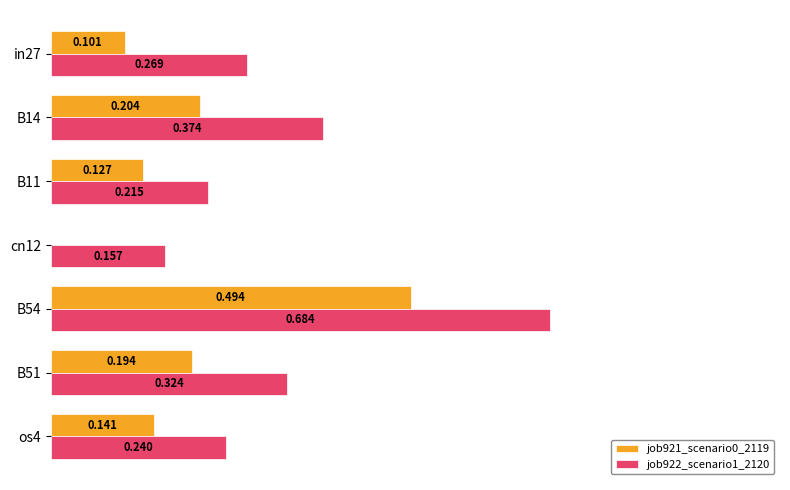

Is the value of job922_scenario1_2120 at B54 greater than the value of job921_scenario0_2119 at os4?

Yes